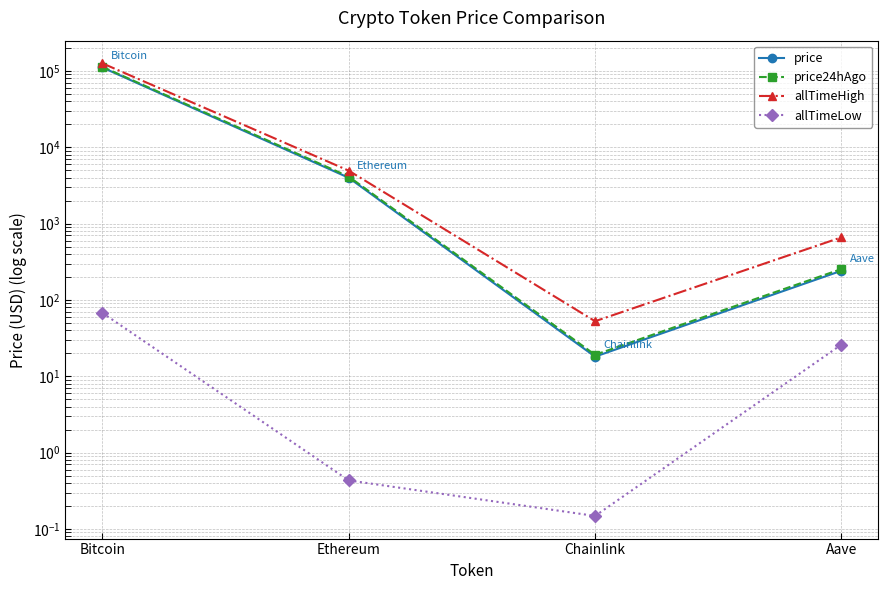

Which series changed the most between Chainlink and Aave?

allTimeHigh